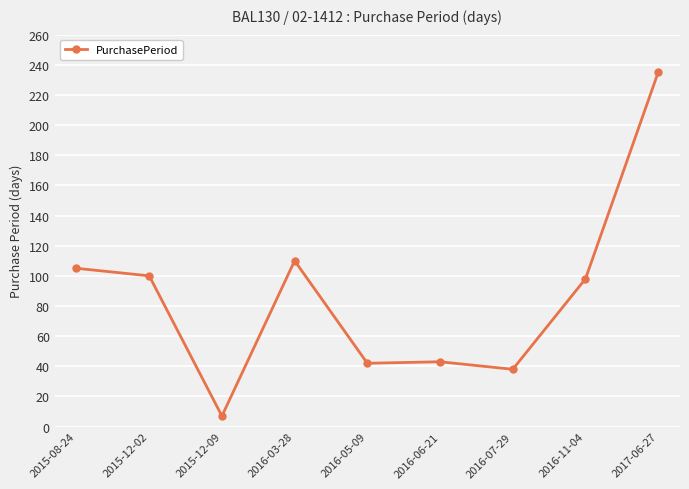

What is the minimum value shown in the chart?

7